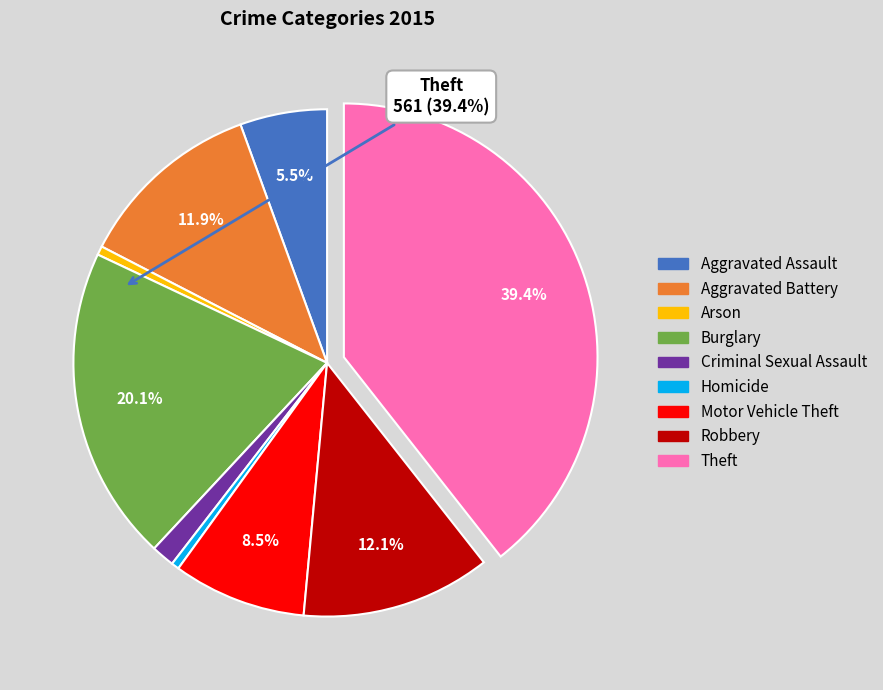

To the nearest percent, what is the average slice percentage?

11%